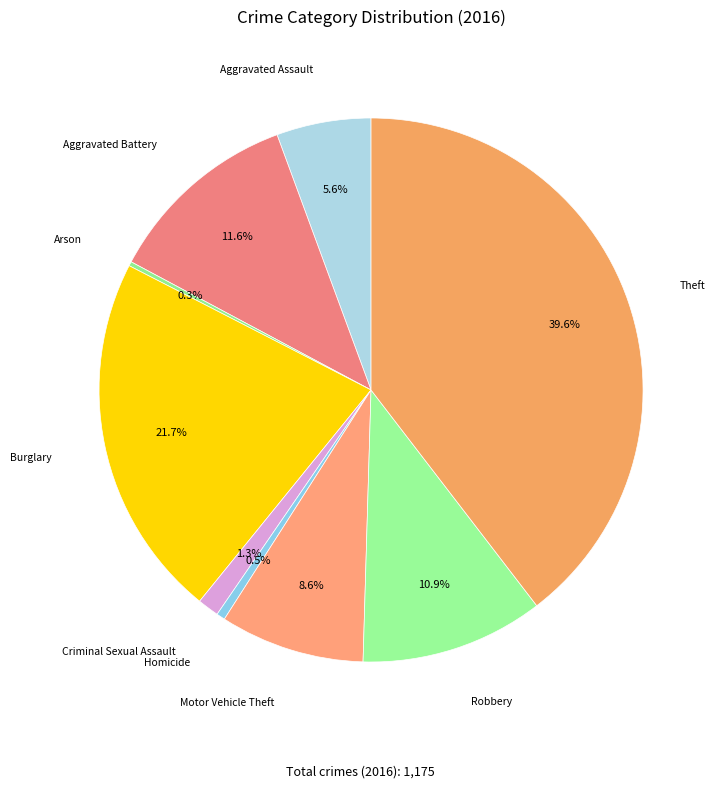

To the nearest percent, what is the average slice percentage?

11%